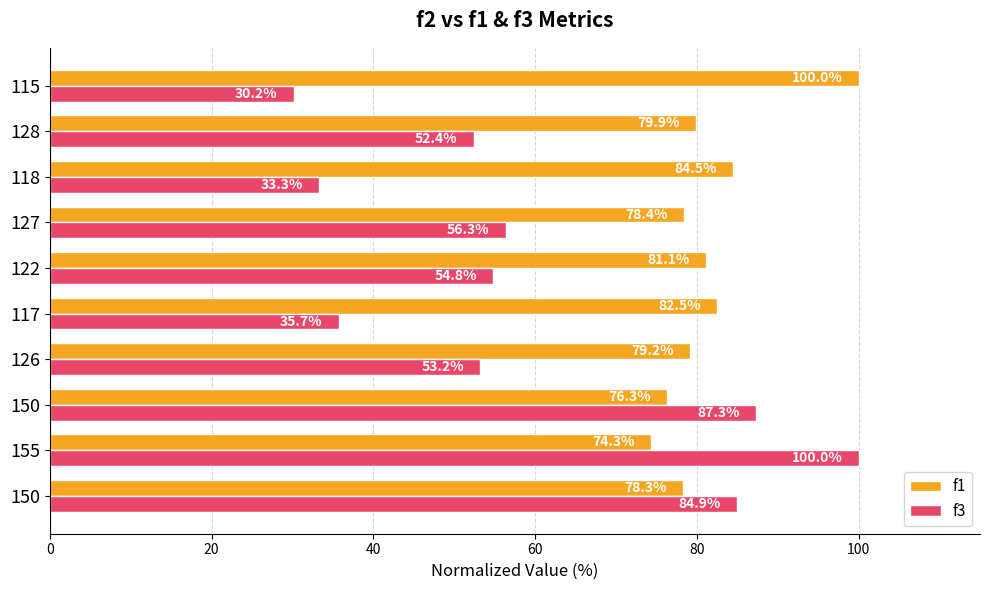

Which category has the lowest value in the f3 series?

115